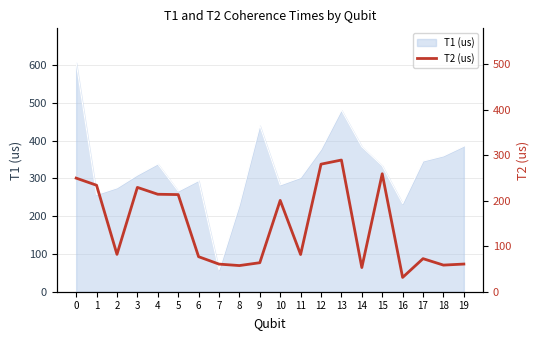

At which category does the chart reach its peak across all series?

13